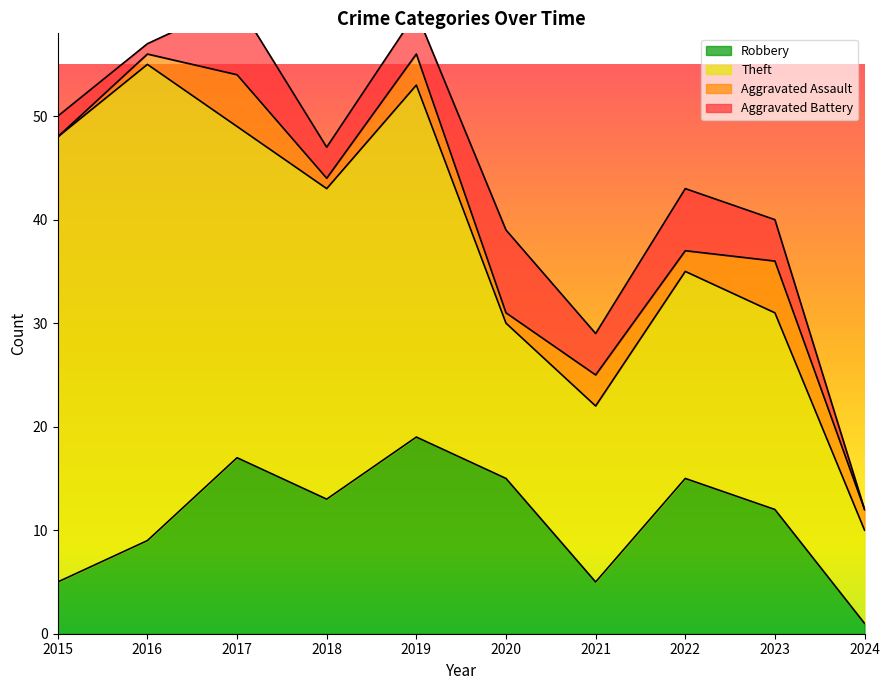

What is the value of the Theft point at the 2nd from the left?

46